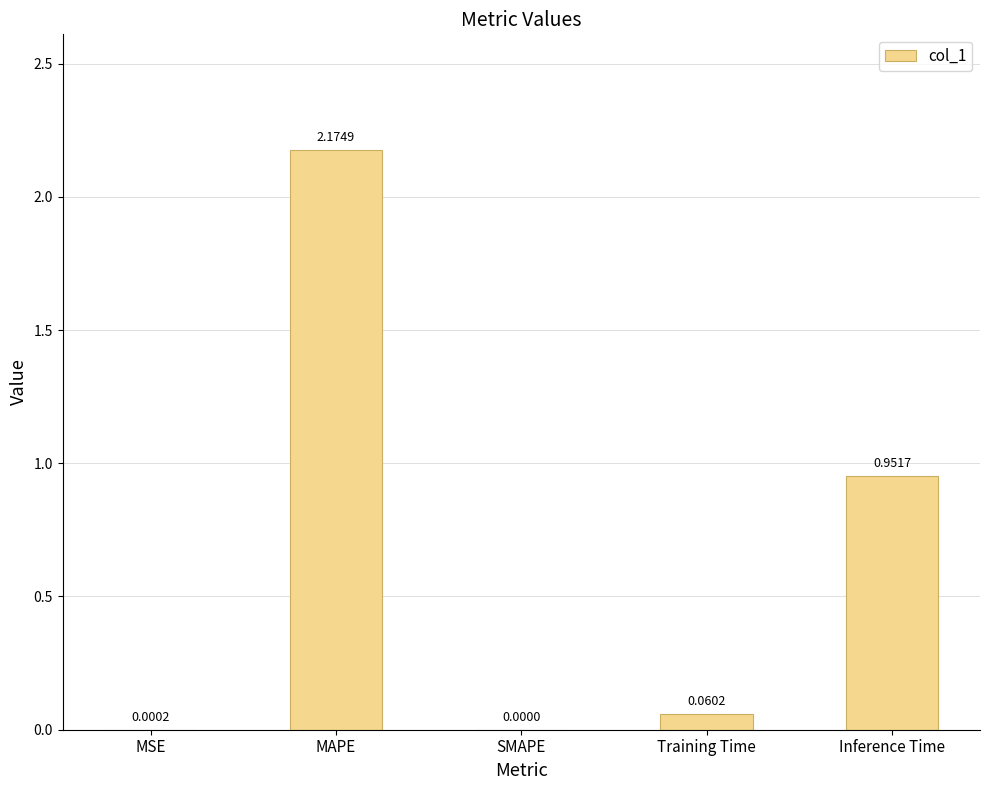

True or false: the data shows 0.0 at SMAPE.

True